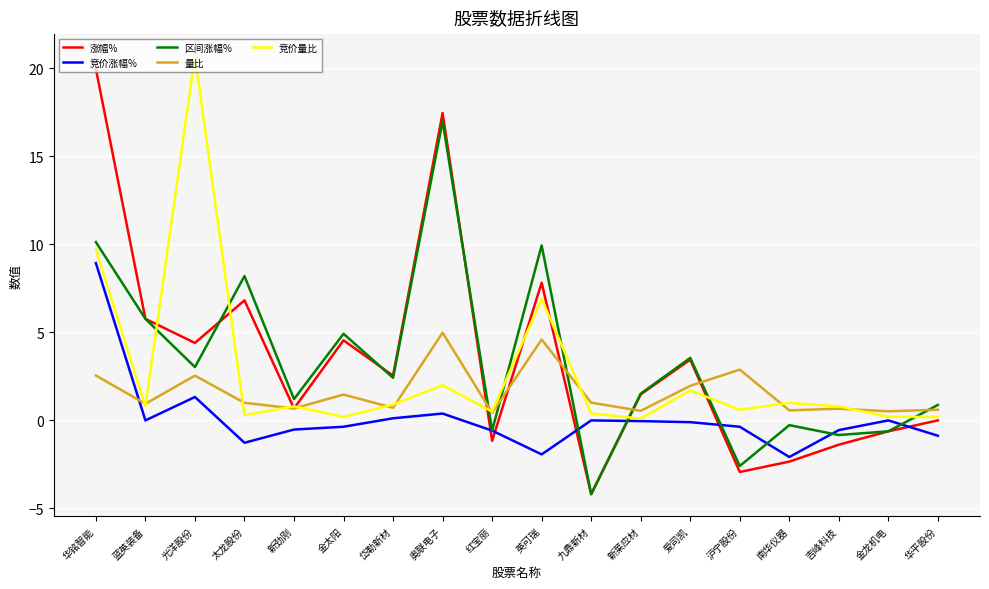

At which category is the sum across all series the highest?

华铭智能